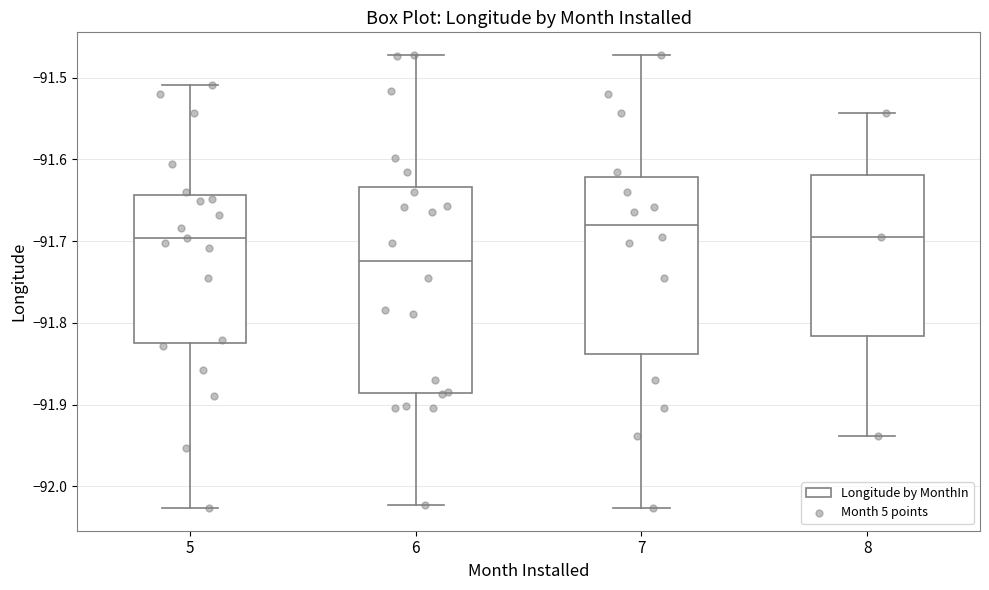

Reading left to right, transcribe this box plot: for each box, give where its median line is, the range the box spans, and where its two whiskers end, as read against the y-axis. The values are not printed on the chart, so give them approximately, as read against the axis.

5: median -91.70, box -91.82 to -91.64, whiskers -92.03 to -91.51
6: median -91.72, box -91.89 to -91.63, whiskers -92.02 to -91.47
7: median -91.68, box -91.84 to -91.62, whiskers -92.03 to -91.47
8: median -91.70, box -91.82 to -91.62, whiskers -91.94 to -91.54